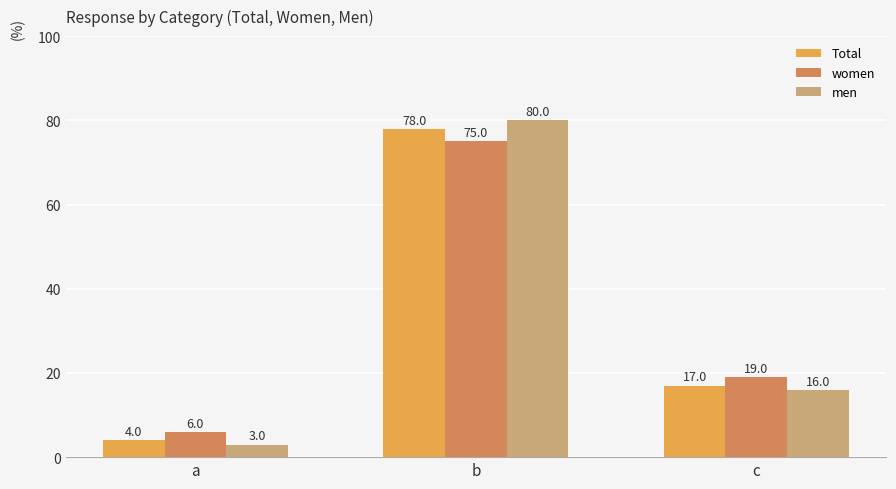

What value does the Total series have at a?

4